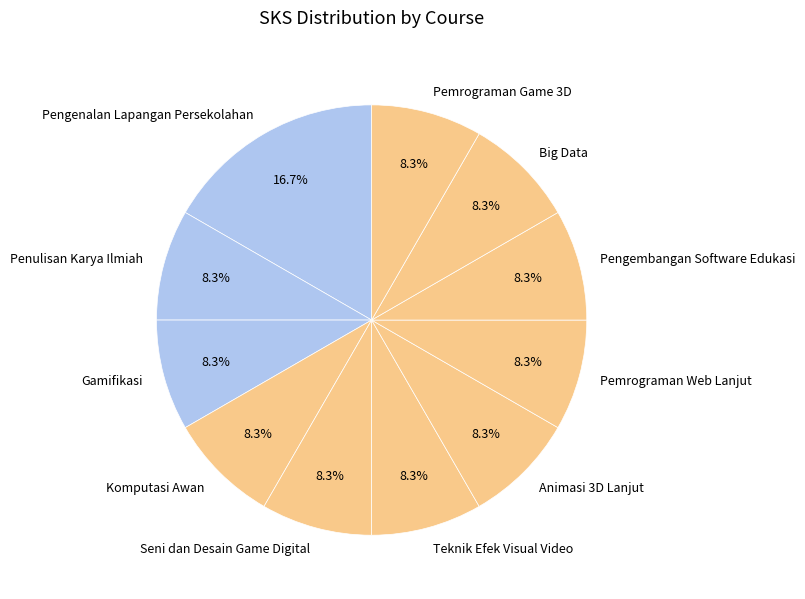

How many segments does this pie chart have?

11